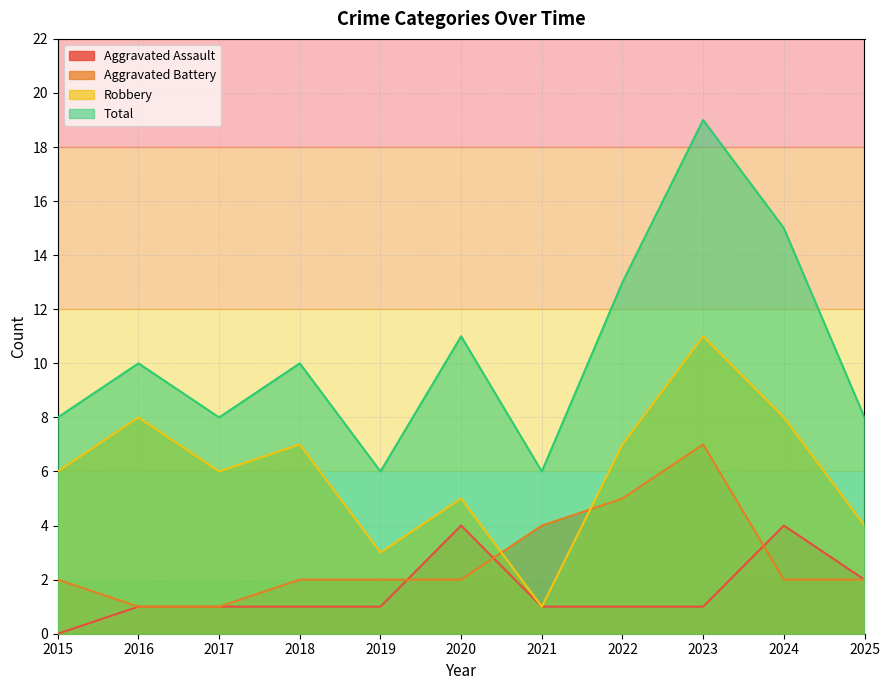

Reading left to right, extract all data points from this chart.

Aggravated Assault: 0	1	1	1	1	4	1	1	1	4	2
Aggravated Battery: 2	1	1	2	2	2	4	5	7	2	2
Robbery: 6	8	6	7	3	5	1	7	11	8	4
Total: 8	10	8	10	6	11	6	13	19	15	8